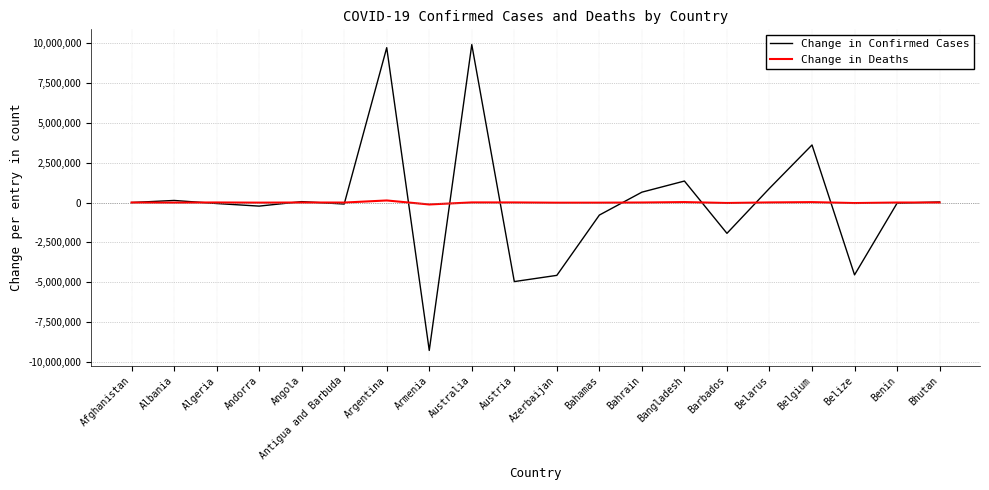

What is the spread (max minus min) of values at Armenia?

9149331